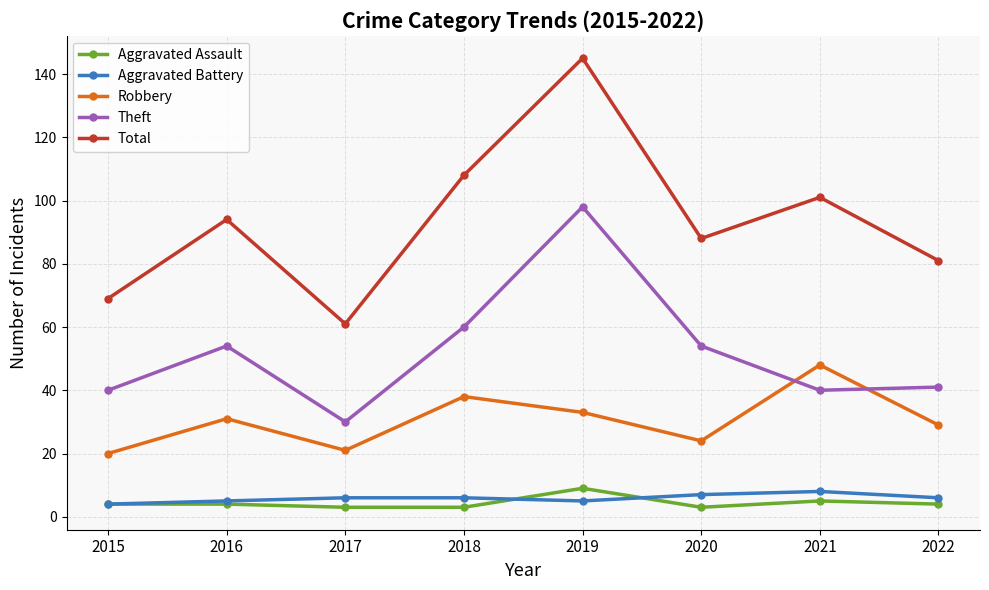

What is the maximum value for Robbery?

48